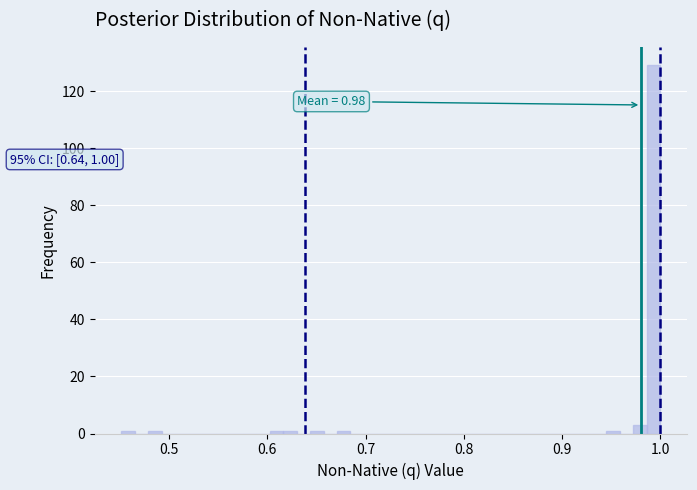

Around what value on the x-axis is the tallest bar? Give the approximate position of its centre, as read against the axis.

0.99